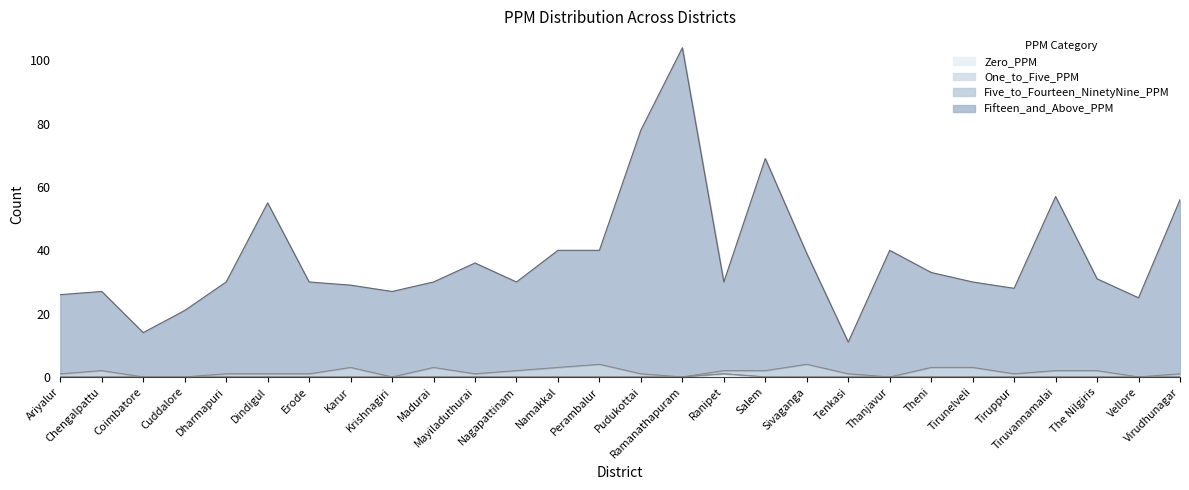

Which series has the widest spread of values?

Fifteen_and_Above_PPM